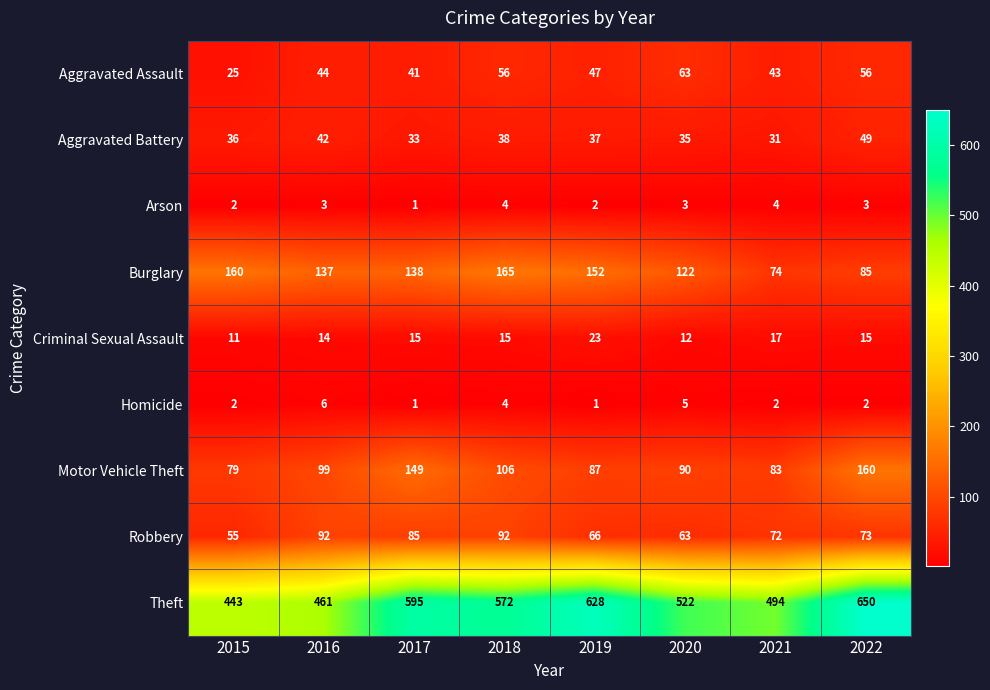

The value of Aggravated Assault at 2022 is 56. True or false?

True